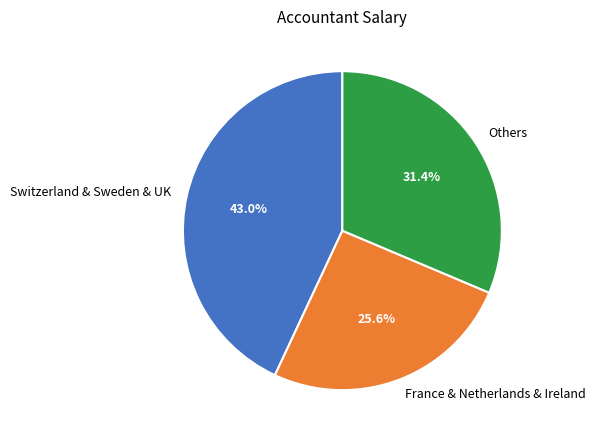

Does Switzerland & Sweden & UK account for over 50% of the chart?

No